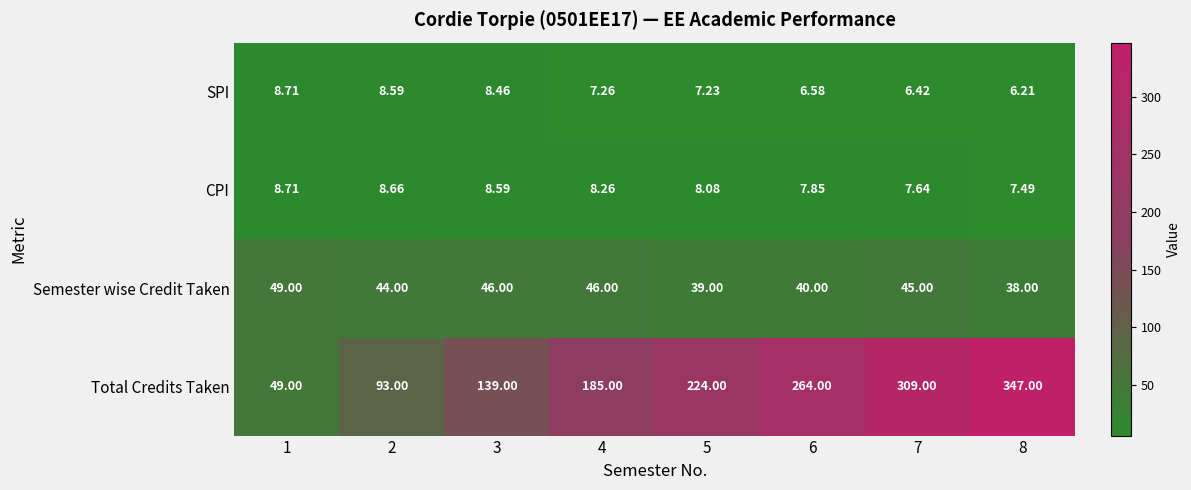

Which series has the widest spread of values?

Total Credits Taken